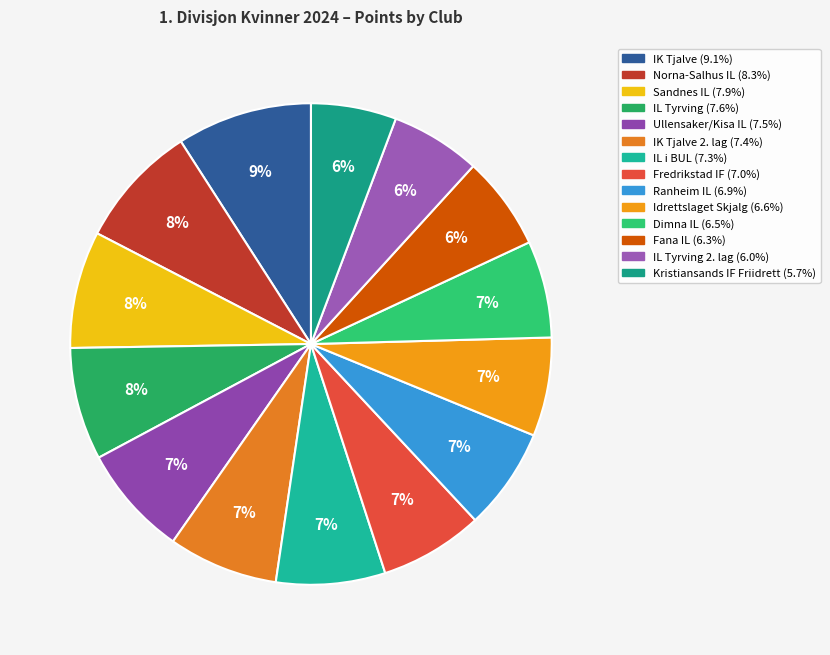

How many slices are in this pie chart?

14